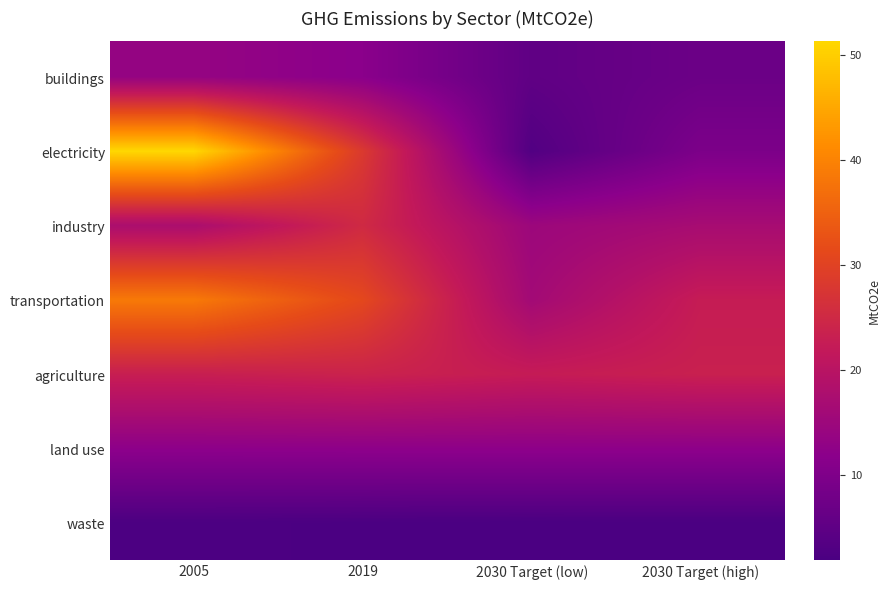

Count the number of data series in this chart.

7